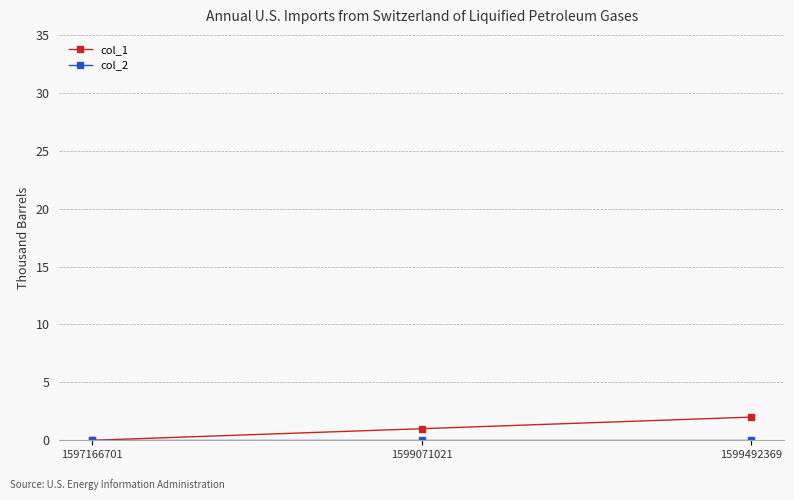

How many positive values does the col_1 series have?

2